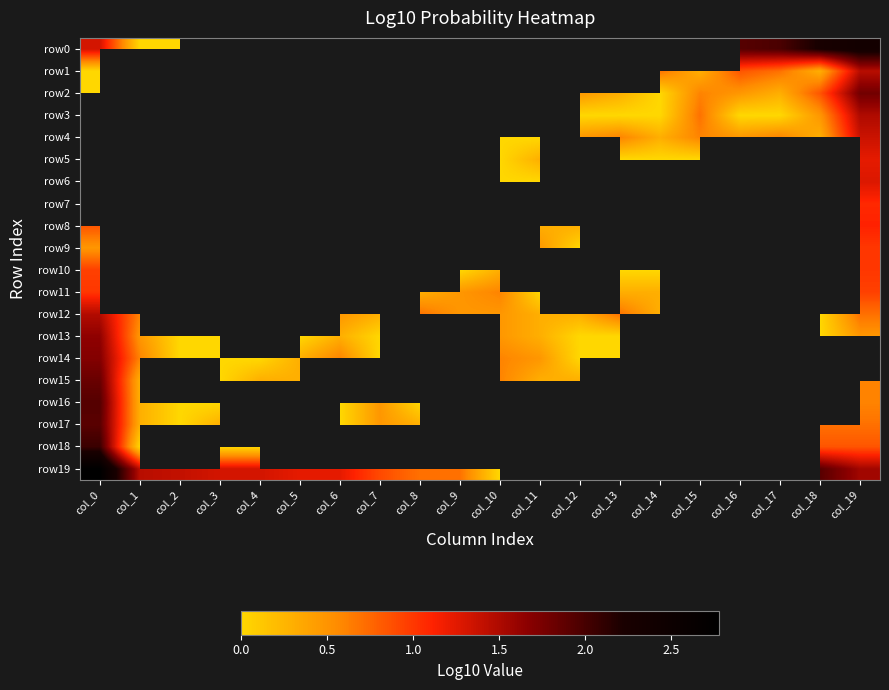

Which has a higher value, col_18 or col_9?

col_9